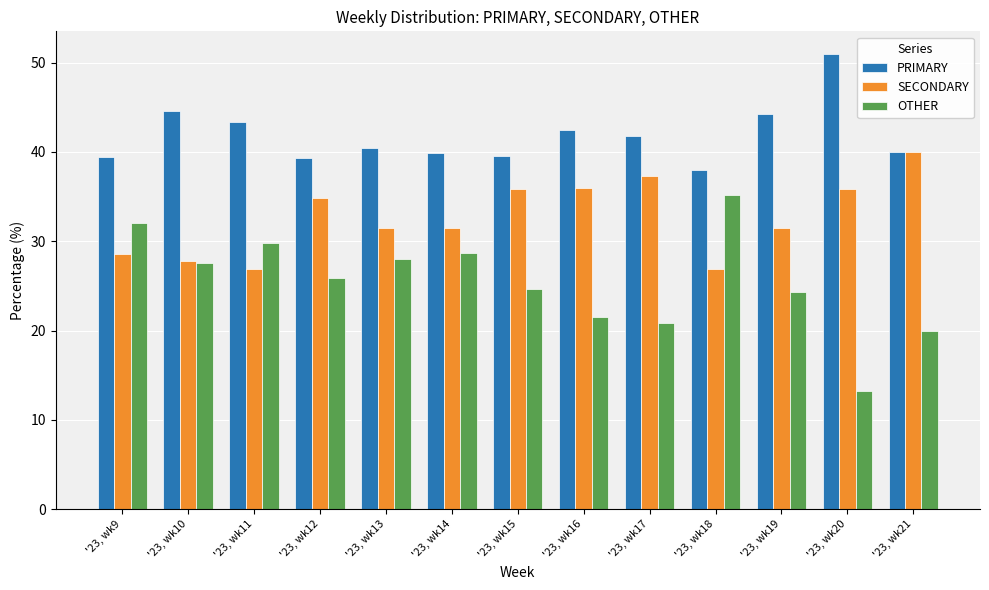

What is the difference between the highest and lowest values at '23, wk20?

37.7